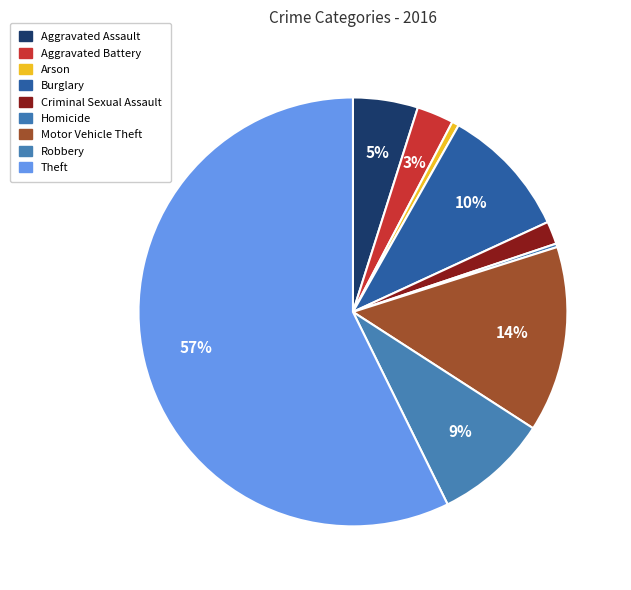

Rank the categories by value from highest to lowest.

Theft, Motor Vehicle Theft, Burglary, Robbery, Aggravated Assault, Aggravated Battery, Criminal Sexual Assault, Arson, Homicide